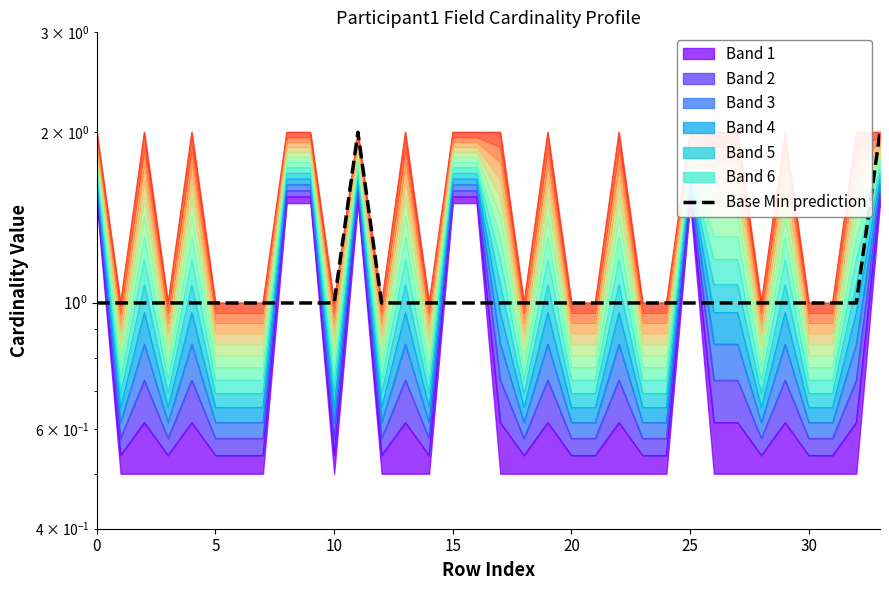

Does the chart have visible grid lines?

No